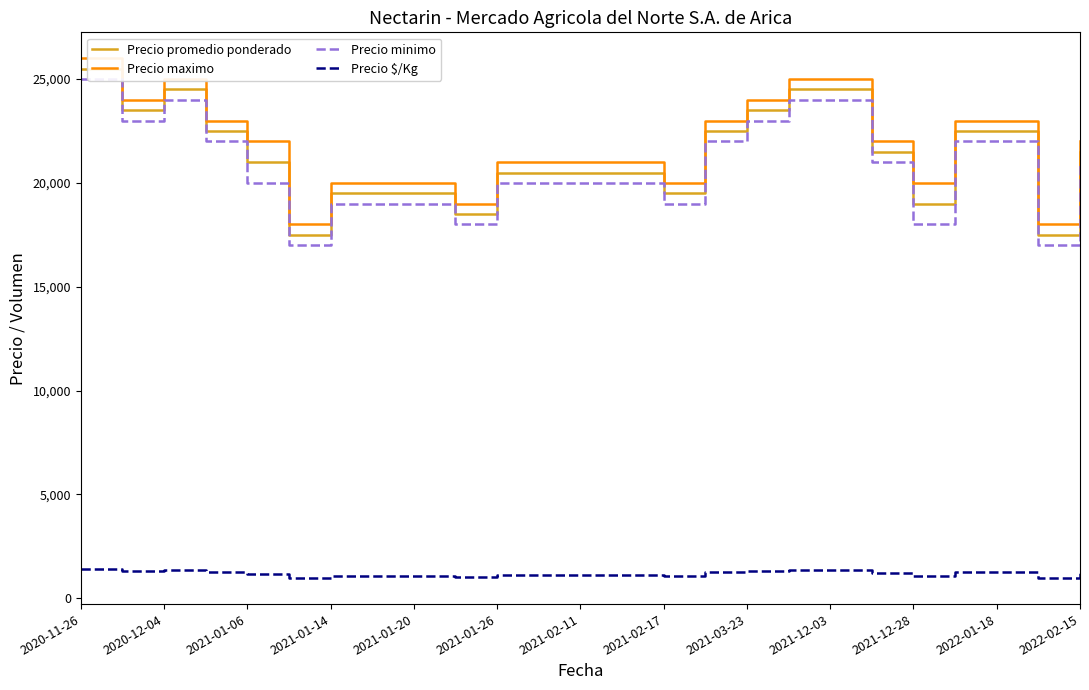

What is the maximum value for Precio $/Kg?

1417